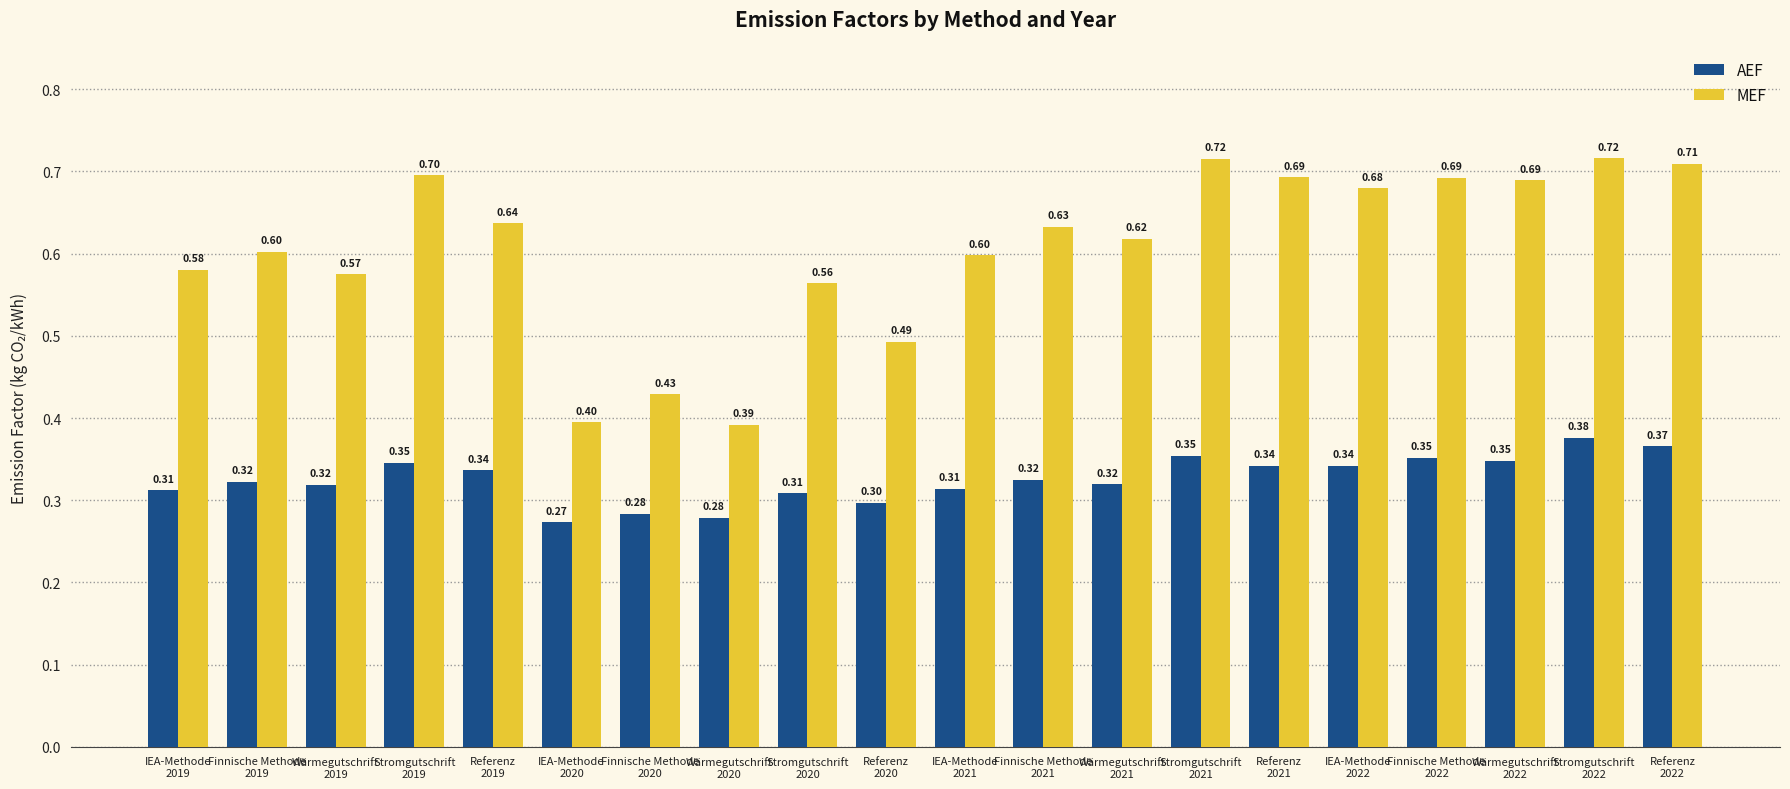

At Stromgutschrift
2022, list the series in order from largest to smallest.

MEF, AEF